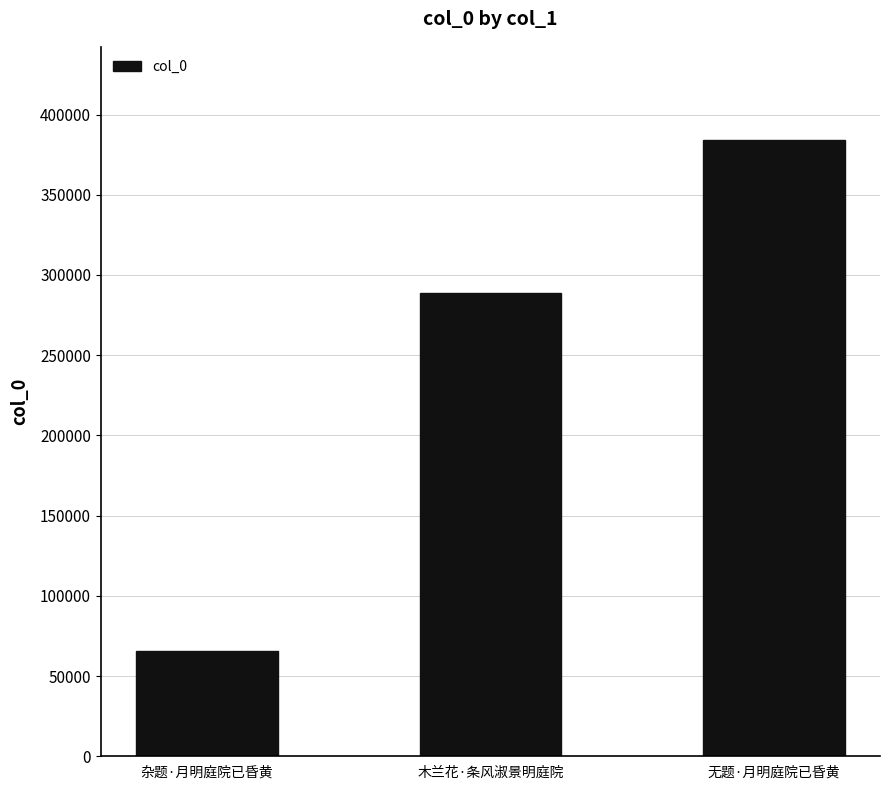

What is the change in value from 木兰花·条风淑景明庭院 to 无题·月明庭院已昏黄?

+95671